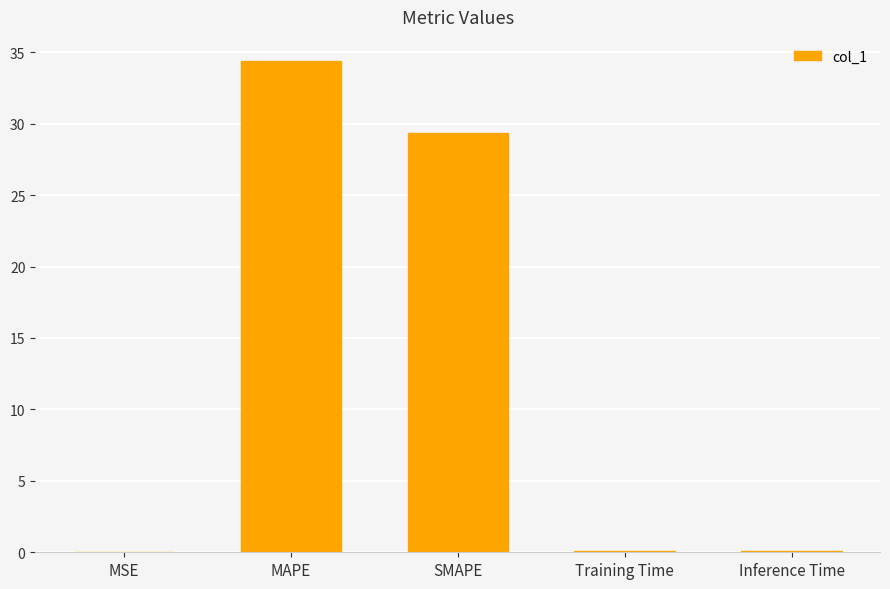

What is the greatest value displayed?

34.4